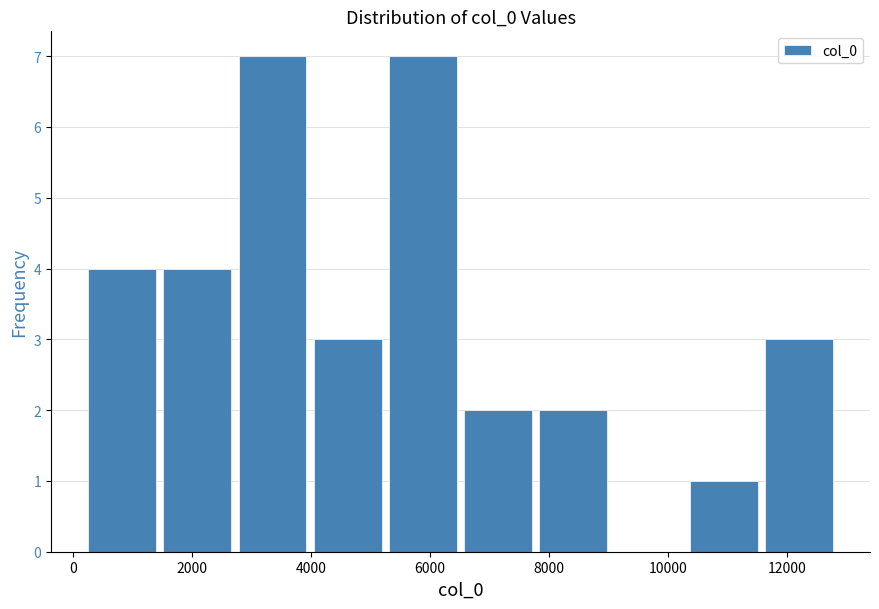

Reading left to right, list every bar in this chart as the range it spans on the x-axis followed by its height. Neither the bar edges nor the heights are printed on the chart, so give them approximately, as read against the axes.

200 to 1600: 4
1600 to 2800: 4
2800 to 4000: 7
4000 to 5400: 3
5400 to 6600: 7
6600 to 7800: 2
7800 to 9000: 2
9000 to 10400: 0
10400 to 11600: 1
11600 to 12800: 3